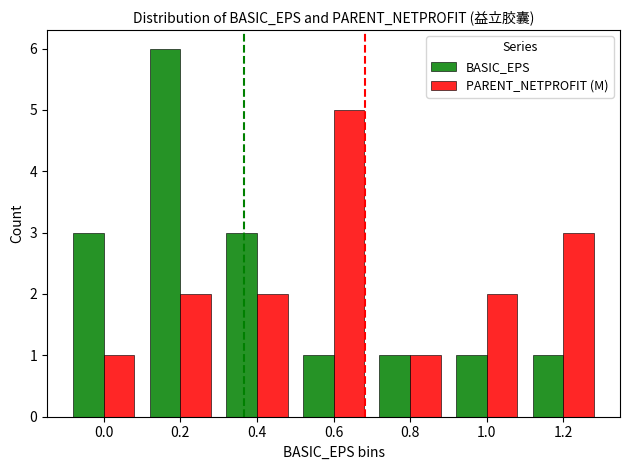

What is the label of the 2nd bar from the right?

1.0